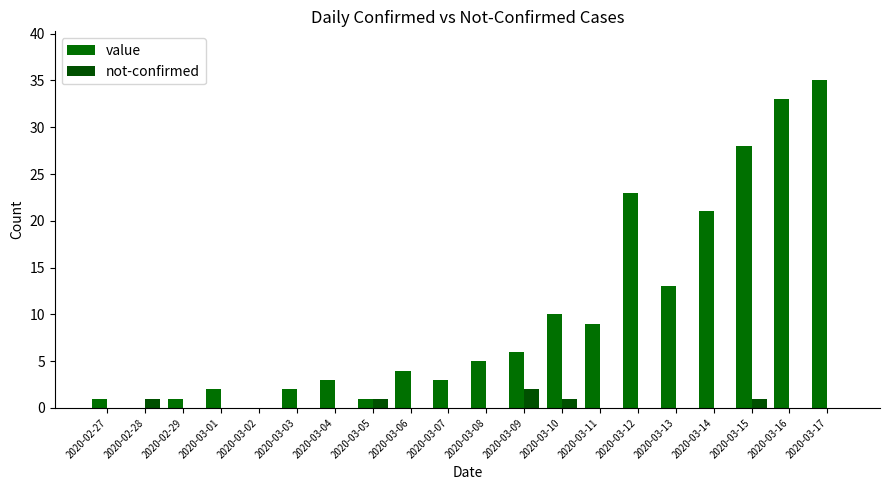

Which series has the widest spread of values?

value